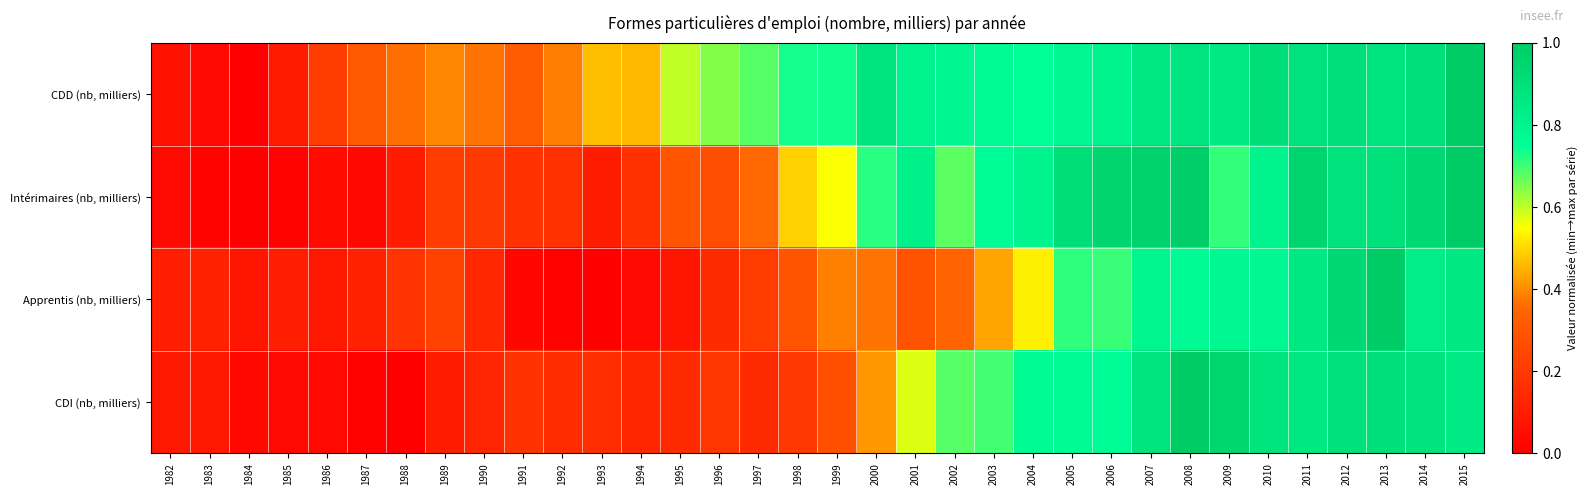

How many series are shown in this chart?

4